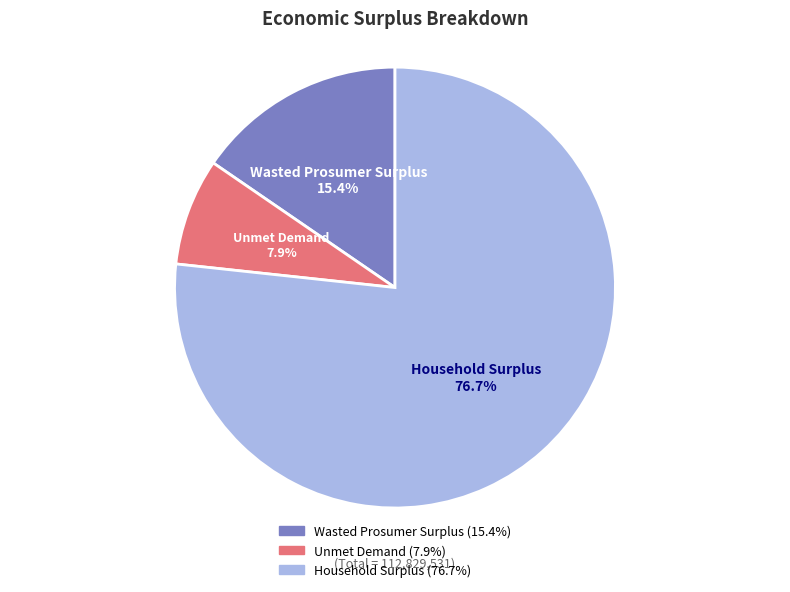

Do Household Surplus and Wasted Prosumer Surplus together represent more than half of the pie?

Yes